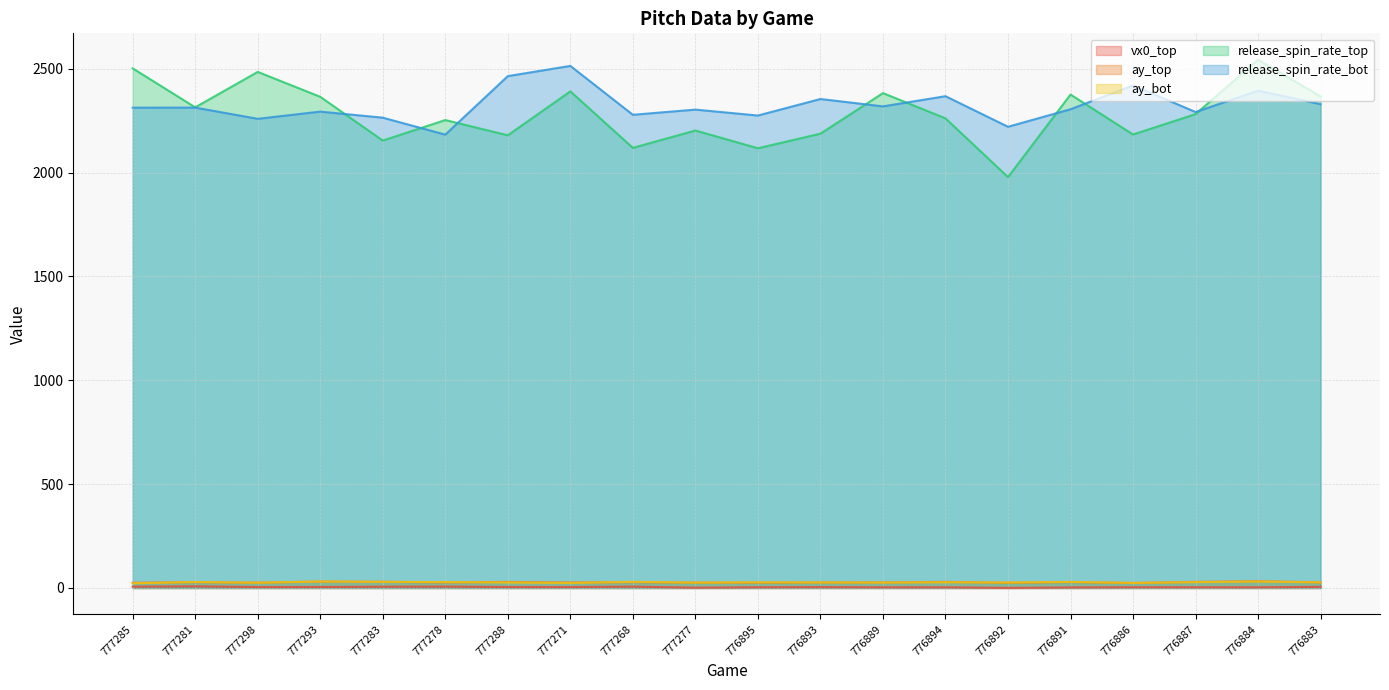

What is the difference between the maximum and minimum values in the release_spin_rate_top series?

565.0